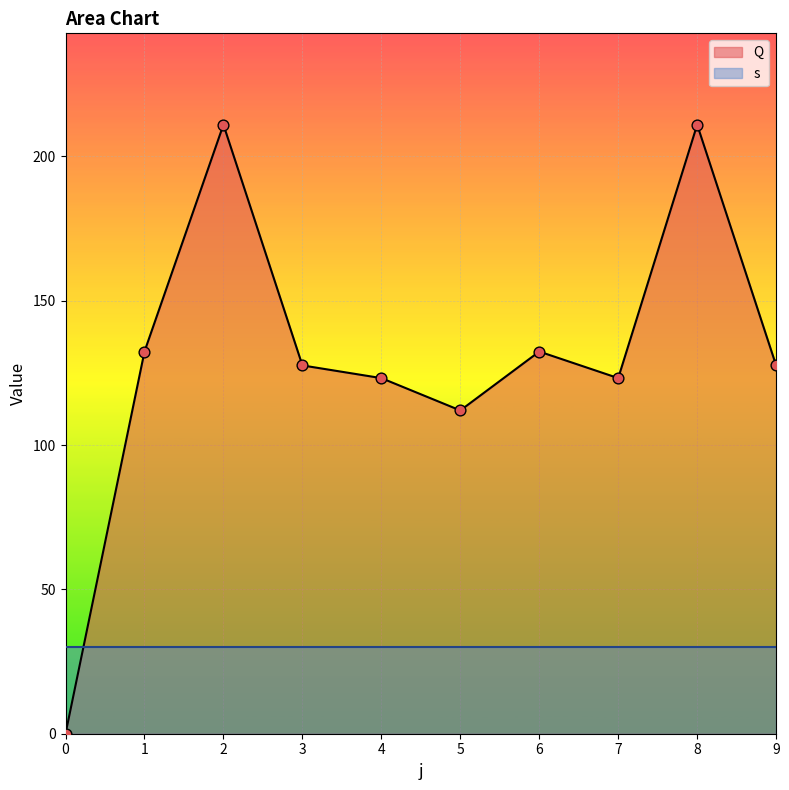

What is the change in value from 0 to 4?

+123.2